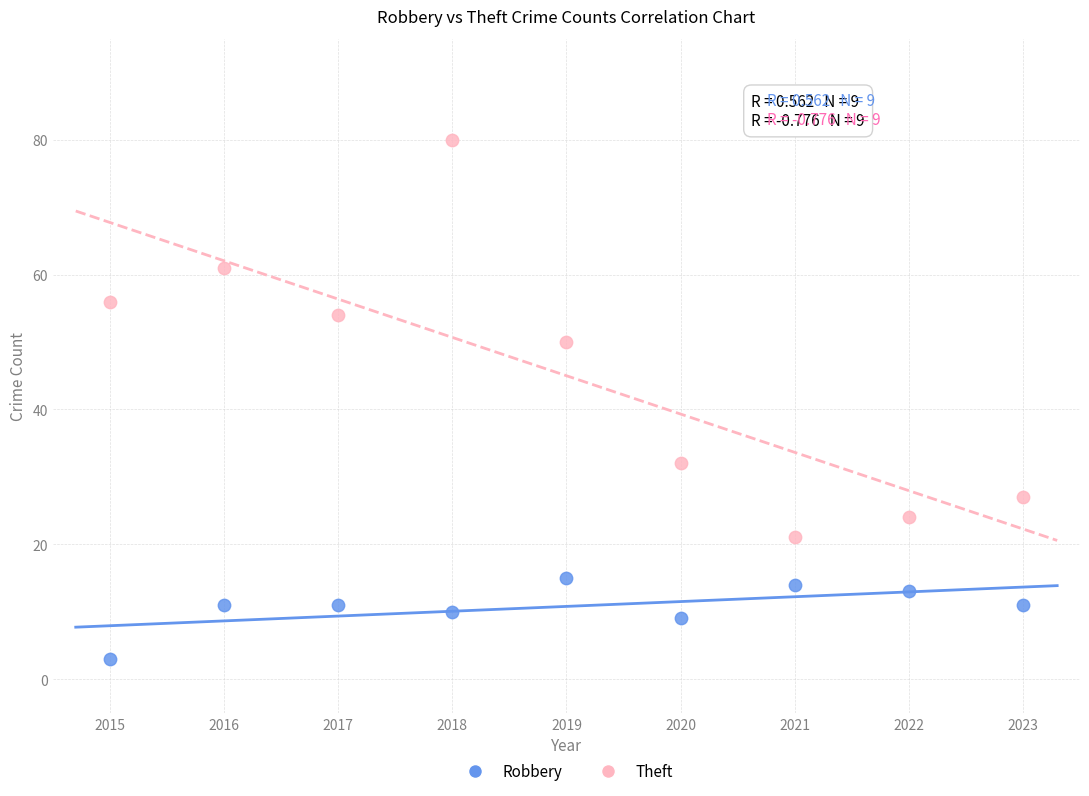

Which series contains the lowest Y value?

Robbery